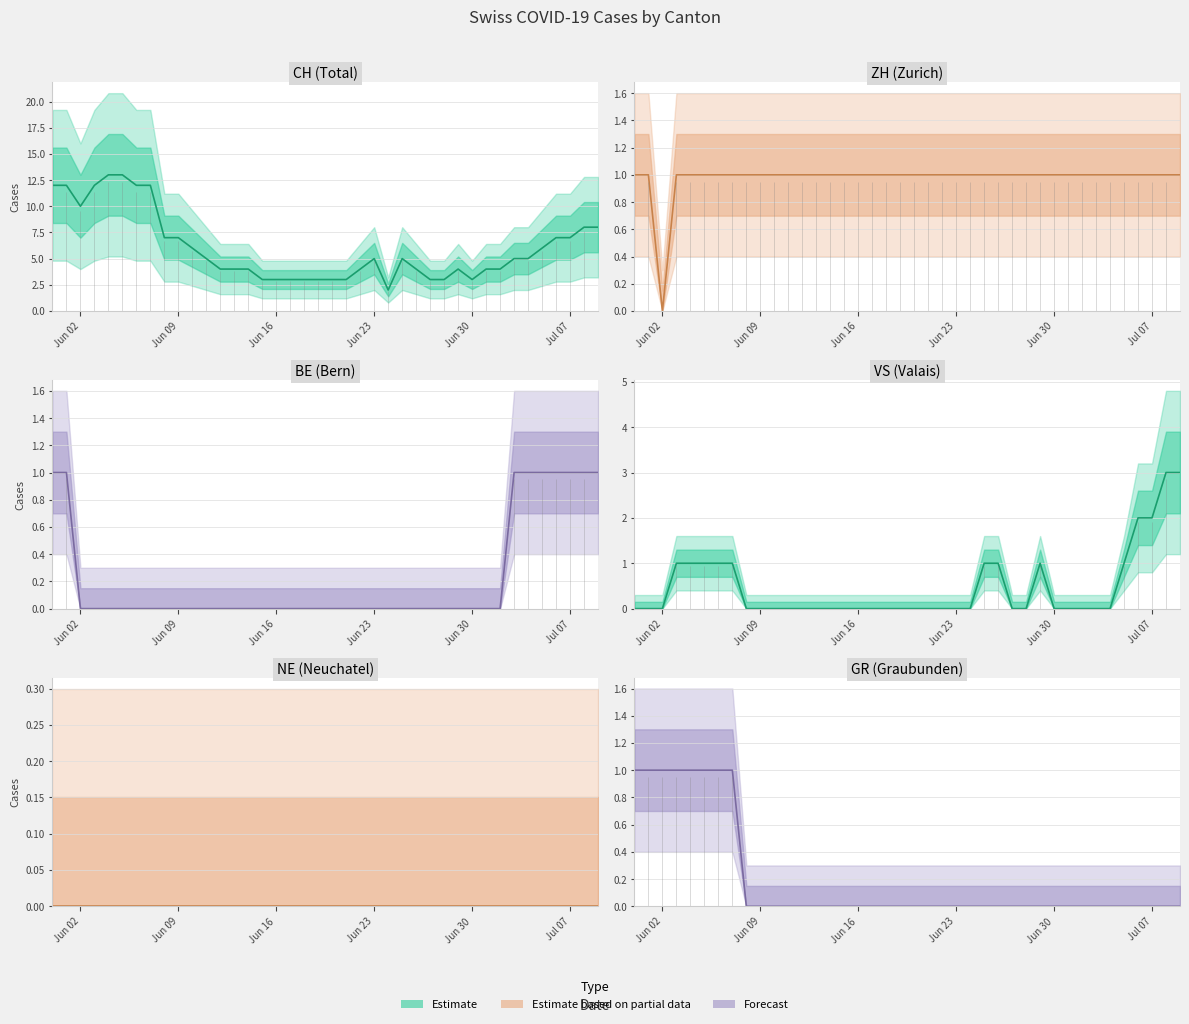

Between 2020-06-12 and 2020-07-02, which series saw the biggest shift?

CH